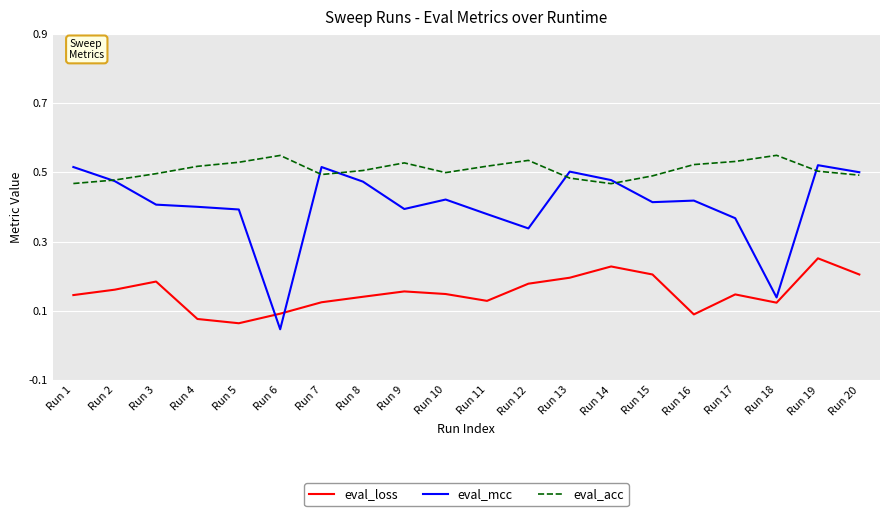

The eval_loss series shows 0.0 at Run 6. True or false?

False